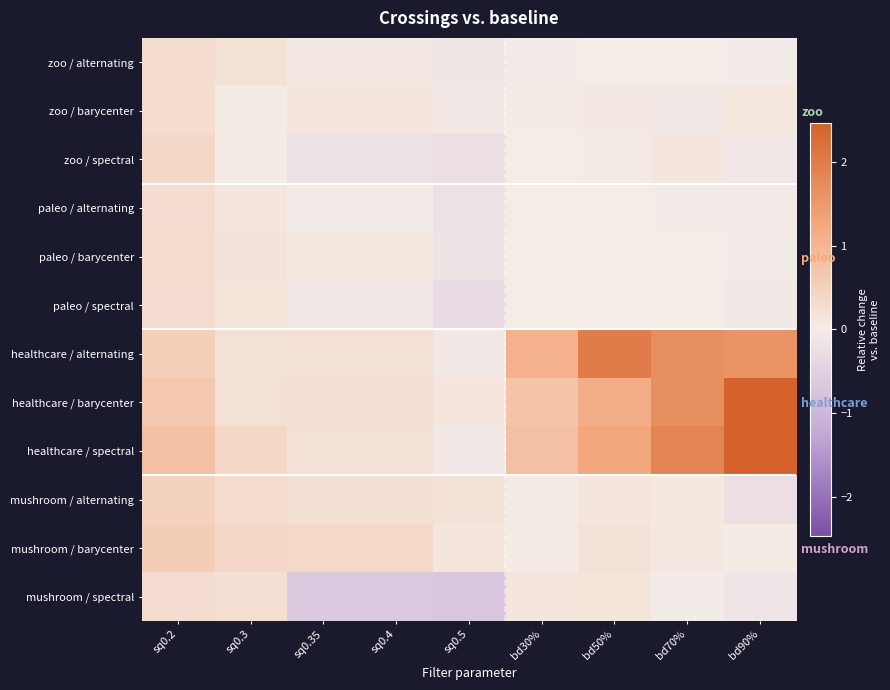

What is the sum of the healthcare / barycenter values at sq0.4 and bd90%?

2.7